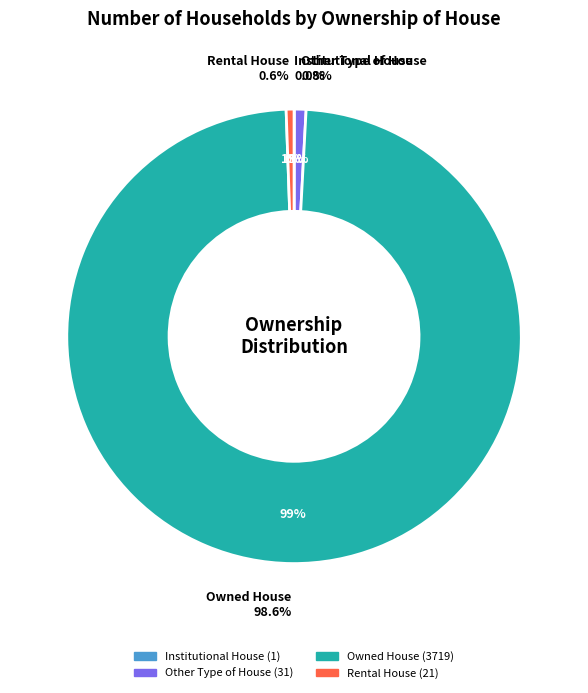

Rank the categories by value from highest to lowest.

Owned House, Other Type of House, Rental House, Institutional House